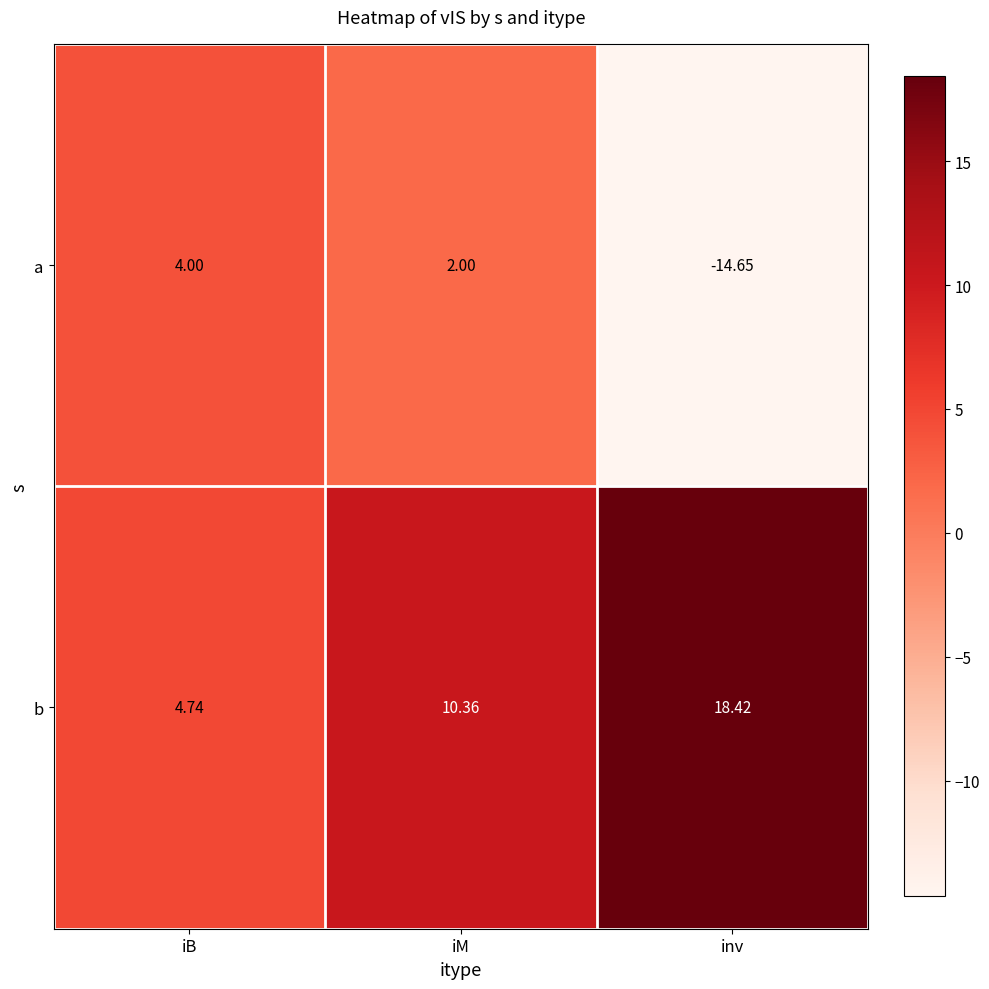

What is the difference between the highest and lowest values at inv?

33.1